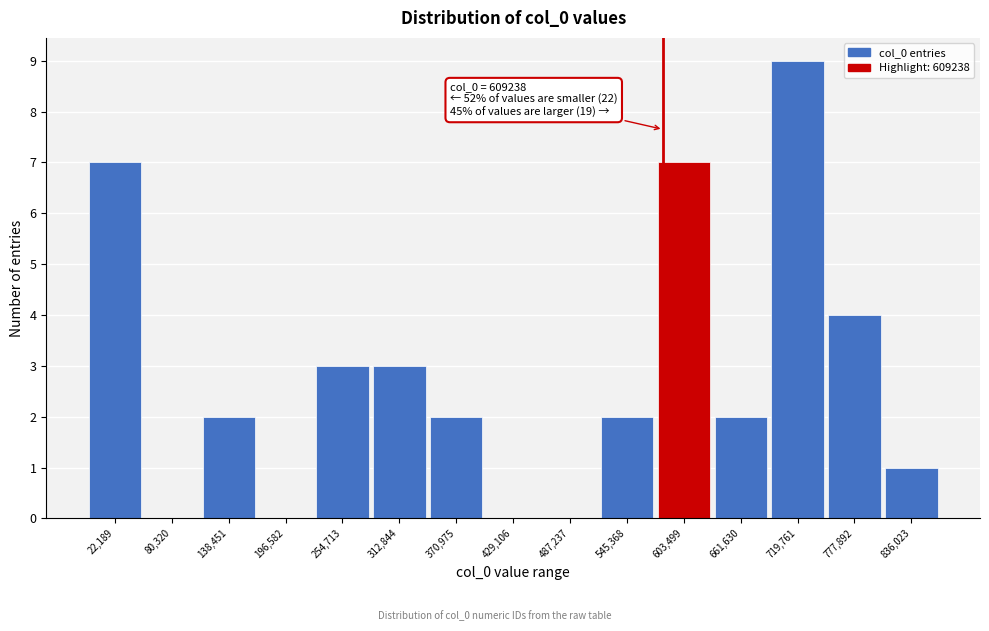

Reading left to right, what are all the values shown in this chart?

22,189=7	80,320=0	138,451=2	196,582=0	254,713=3	312,844=3	370,975=2	429,106=0	487,237=0	545,368=2	603,499=7	661,630=2	719,761=9	777,892=4	836,023=1